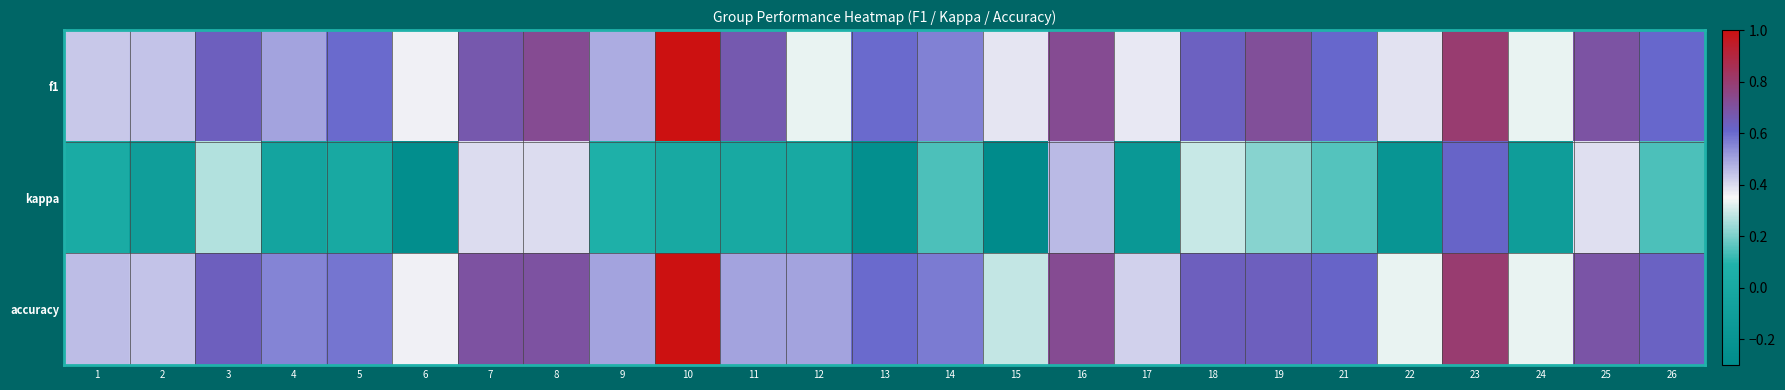

What is the total value across all series at 7?

1.8